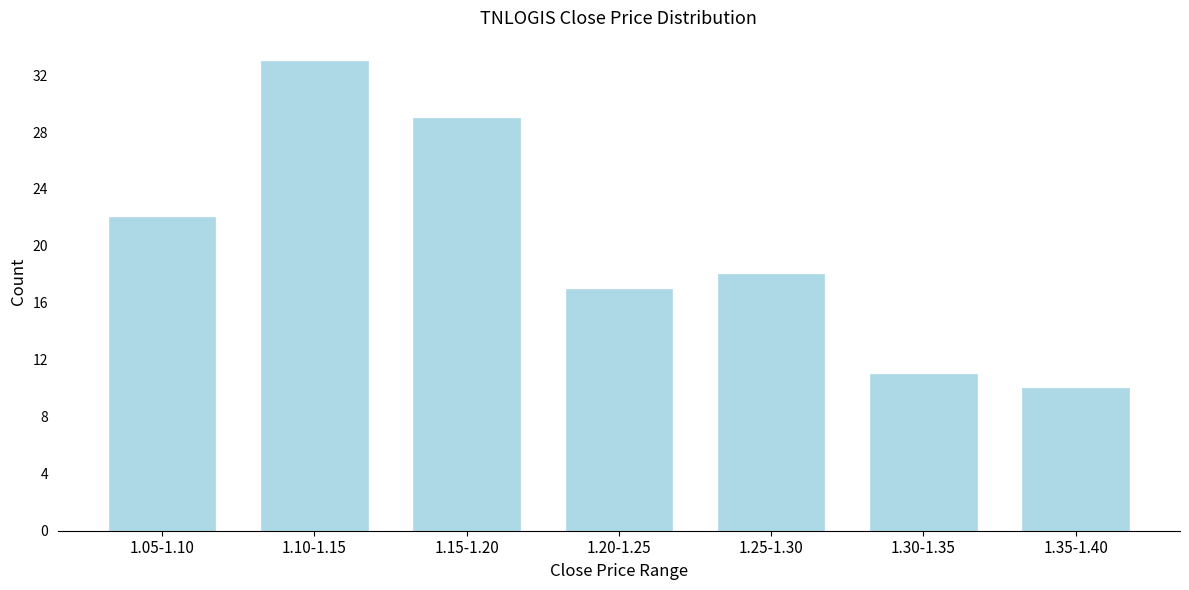

Reading right to left, extract all data points from this chart.

10	11	18	17	29	33	22